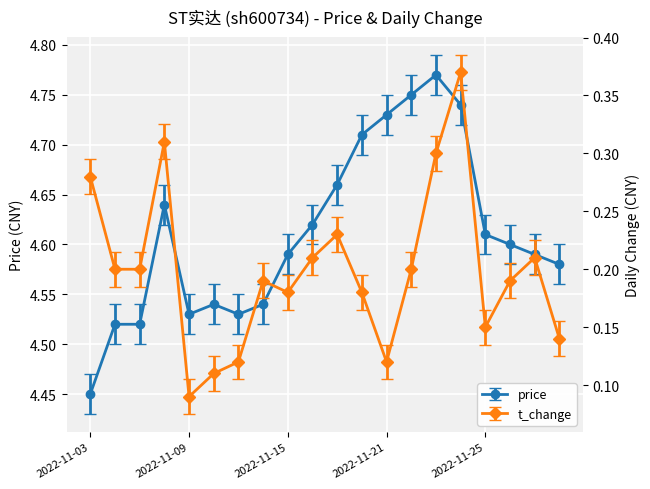

Which series has the largest range (max minus min)?

price